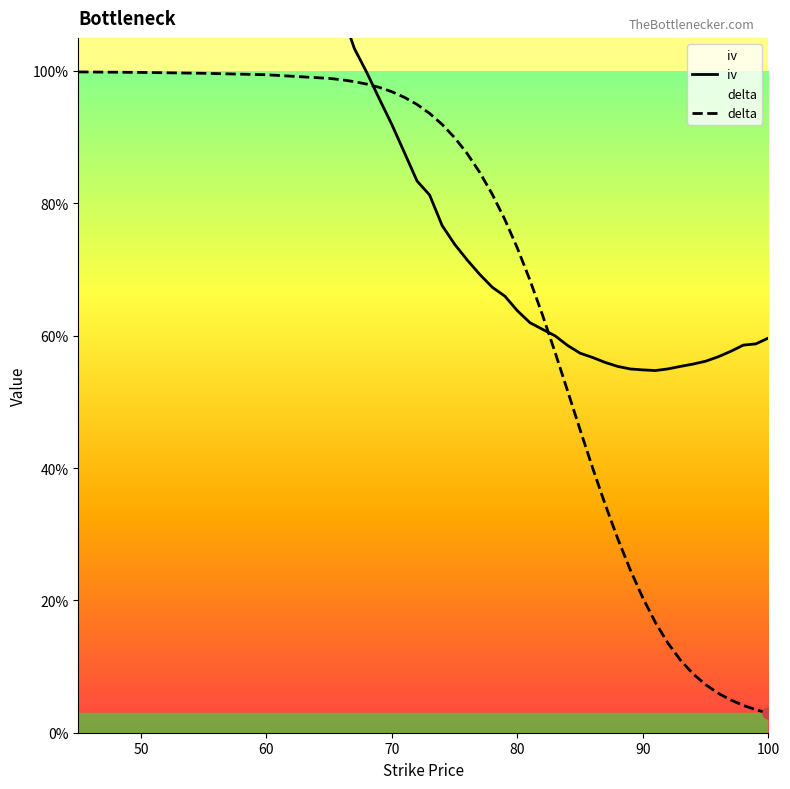

Is it true that delta equals 1.0 at 68?

True